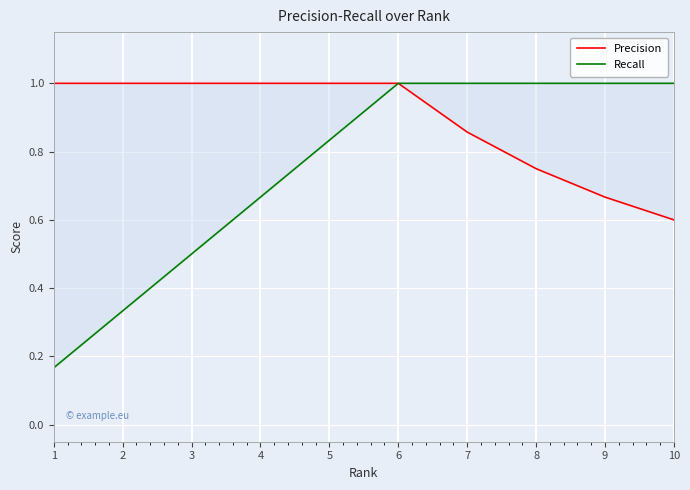

What are all the series names shown in the legend?

Precision, Recall